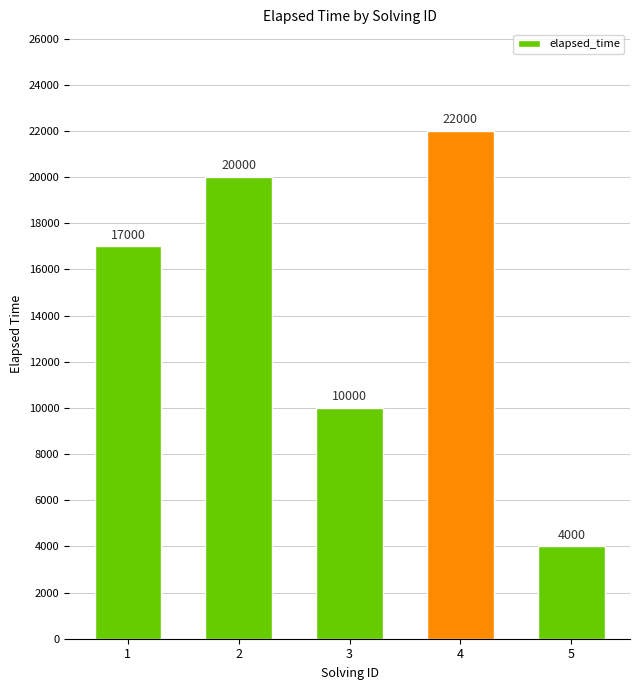

Count the values in the range 10000 to 20000.

3